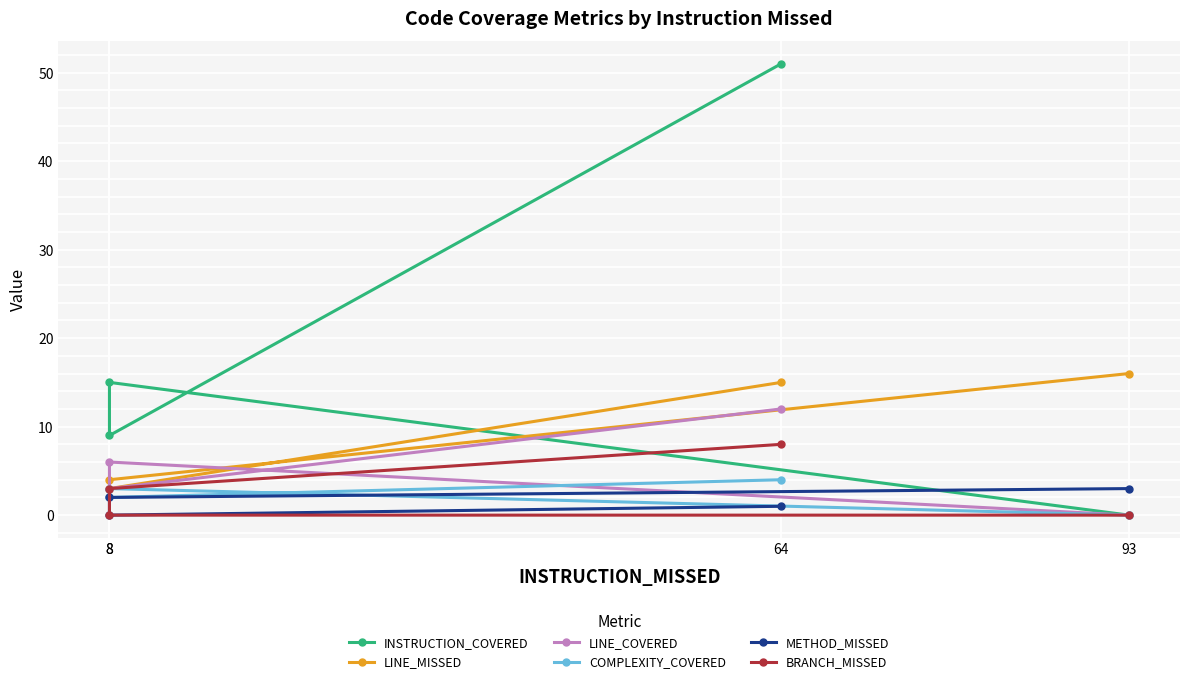

Is it true that INSTRUCTION_COVERED equals -18 at 93?

False